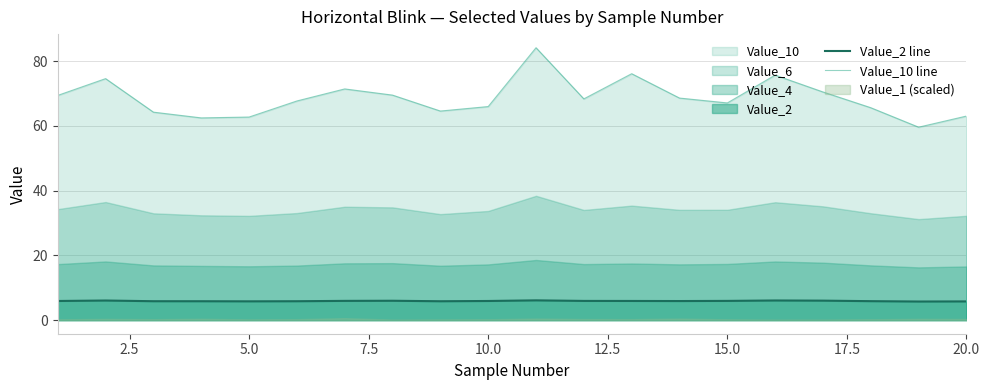

True or false: Value_10 line and Value_2 line intersect in this chart.

False